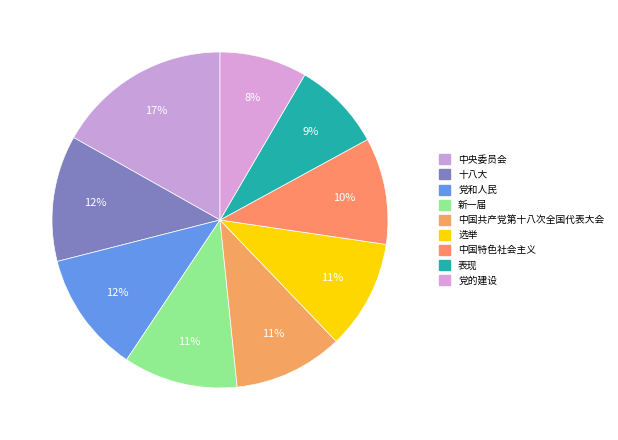

Count the number of slices in the pie.

9